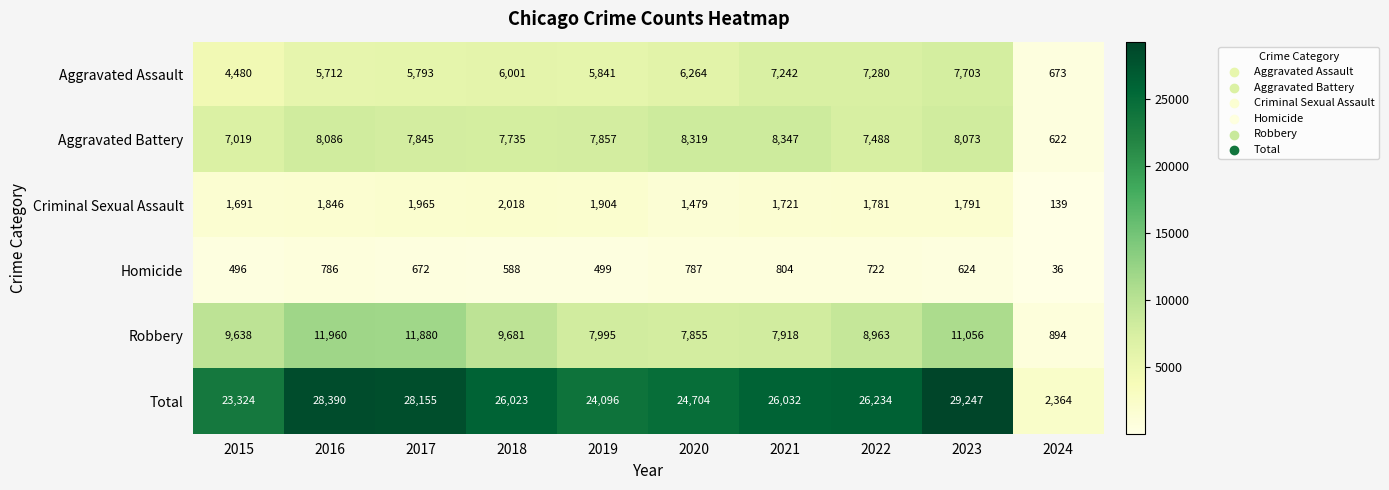

Between 2020 and 2021, which series saw the biggest shift?

Total